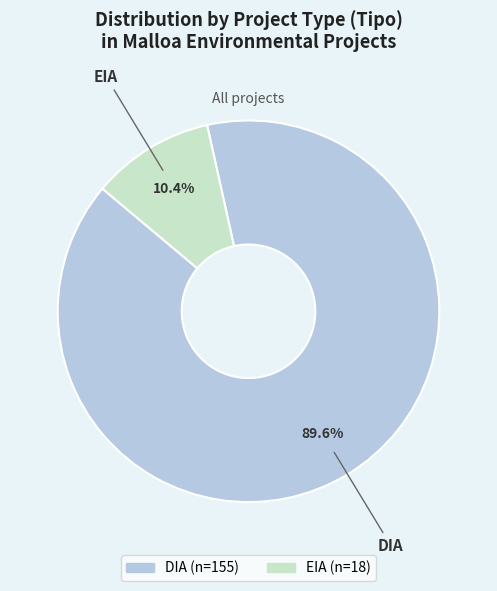

True or false: DIA accounts for 90% of the total.

True